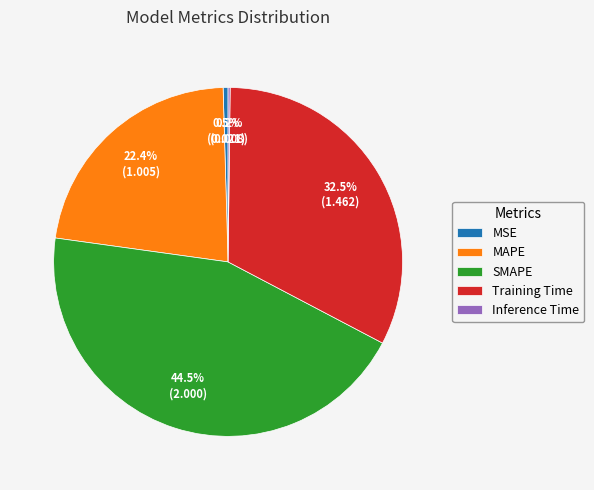

To the nearest percent, what is the average slice percentage?

20%